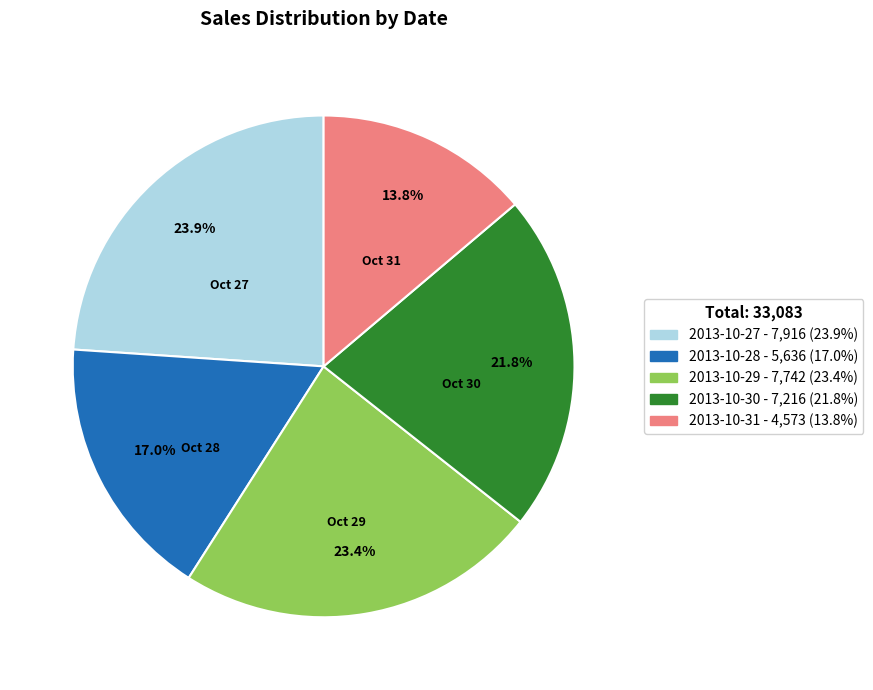

Count the number of slices in the pie.

5